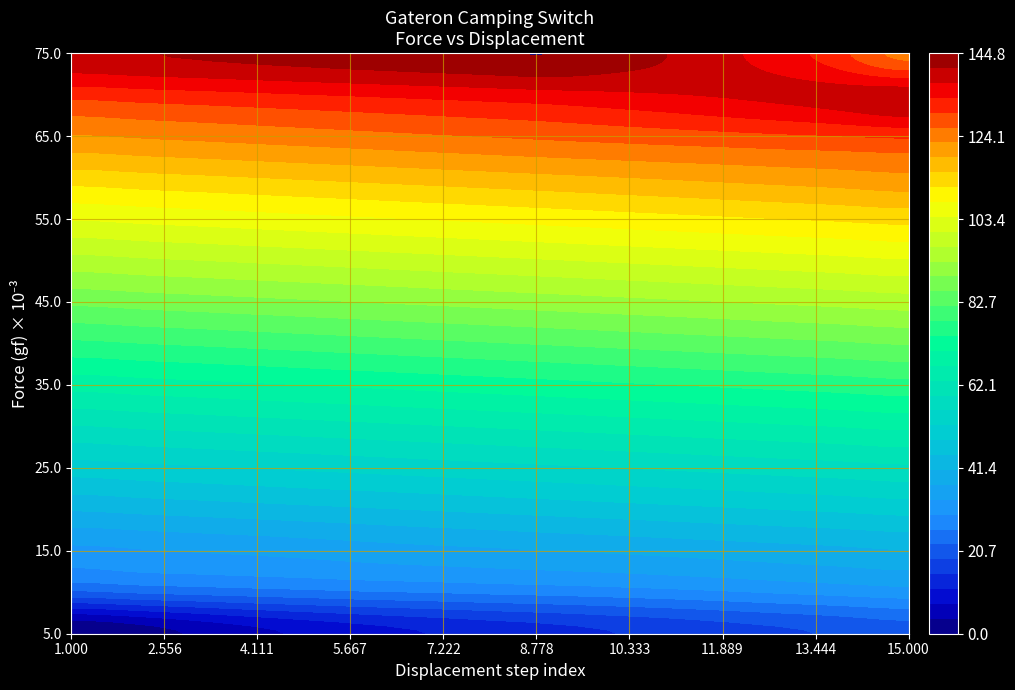

Reading right to left, transcribe all the data shown in this chart.

0.005: 20.4	19.3	18.1	17.0	15.8	14.7	13.5	12.4	11.2	9.8	8.2	6.3	4.0	1.5	0.0
0.010: 31.7	31.0	30.2	29.3	28.5	27.8	27.2	26.7	26.1	25.6	24.9	24.2	23.4	22.6	21.5
0.015: 40.6	40.0	39.4	38.8	38.2	37.6	37.1	36.5	36.0	35.4	34.7	34.1	33.6	33.0	32.4
0.020: 49.6	49.0	48.4	47.8	47.2	46.6	46.0	45.4	44.8	44.2	43.6	43.0	42.4	41.8	41.2
0.025: 58.6	58.0	57.4	56.8	56.2	55.6	55.0	54.4	53.8	53.2	52.6	52.0	51.4	50.8	50.2
0.030: 67.6	67.0	66.4	65.8	65.2	64.6	64.0	63.4	62.8	62.2	61.6	61.0	60.4	59.8	59.2
0.035: 76.6	76.0	75.4	74.8	74.2	73.6	73.0	72.4	71.8	71.2	70.6	70.0	69.4	68.8	68.2
0.040: 85.6	85.0	84.4	83.8	83.2	82.6	82.0	81.4	80.8	80.2	79.6	79.0	78.4	77.8	77.2
0.045: 94.6	94.0	93.4	92.8	92.2	91.6	91.0	90.4	89.8	89.2	88.6	88.0	87.4	86.8	86.2
0.050: 103.6	103.0	102.4	101.8	101.2	100.6	100.0	99.4	98.8	98.2	97.6	97.0	96.4	95.8	95.2
0.055: 112.6	112.0	111.4	110.8	110.2	109.6	109.0	108.4	107.8	107.2	106.6	106.0	105.4	104.8	104.2
0.060: 121.6	121.0	120.4	119.8	119.2	118.6	118.0	117.4	116.8	116.2	115.6	115.0	114.4	113.8	113.2
0.065: 130.6	130.0	129.4	128.8	128.2	127.6	127.0	126.4	125.8	125.2	124.6	124.0	123.4	122.8	122.2
0.070: 139.6	139.0	138.4	137.8	137.2	136.6	136.0	135.4	134.8	134.2	133.6	133.0	132.4	131.8	131.2
0.075: 125.0	130.0	135.0	138.0	141.0	143.0	144.8	144.4	143.8	143.2	142.6	142.0	141.4	140.8	140.2